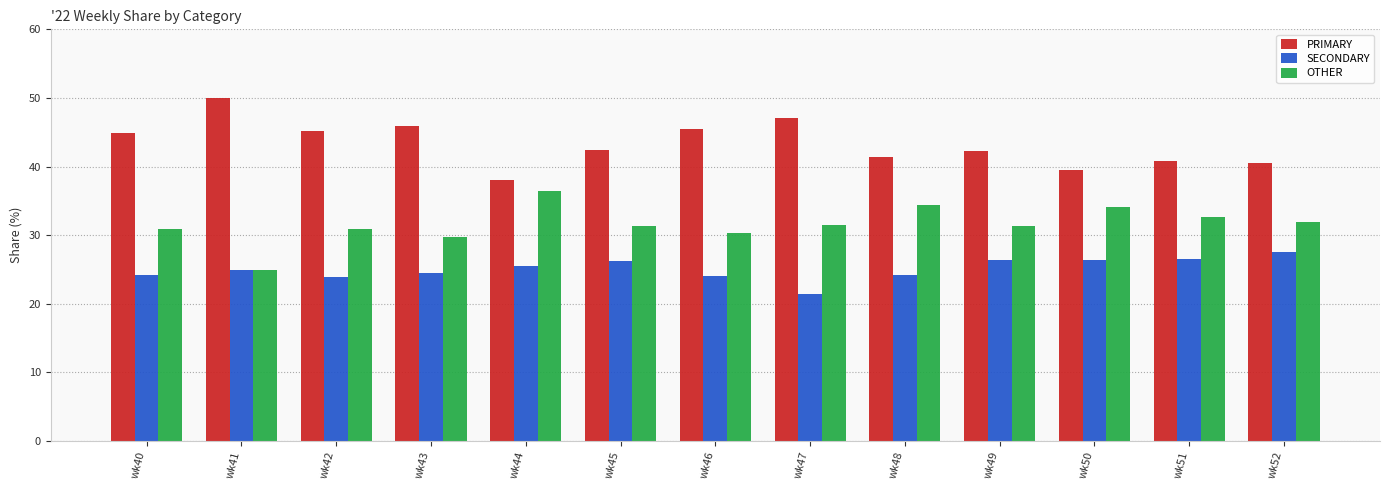

What is the value of the SECONDARY bar at the 1st from the left?

24.2